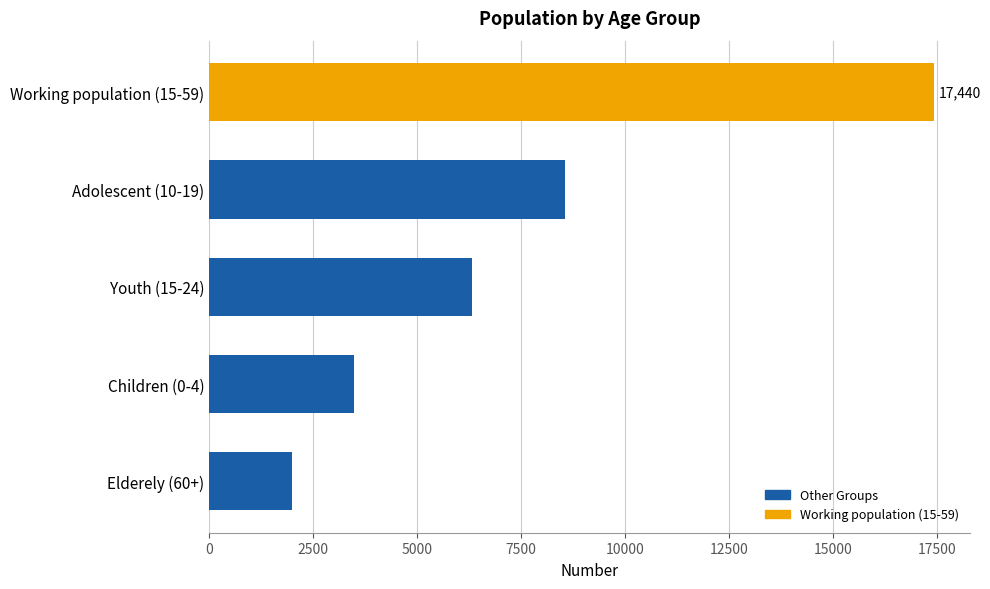

Read the value at Youth (15-24), to the nearest 10.

6330